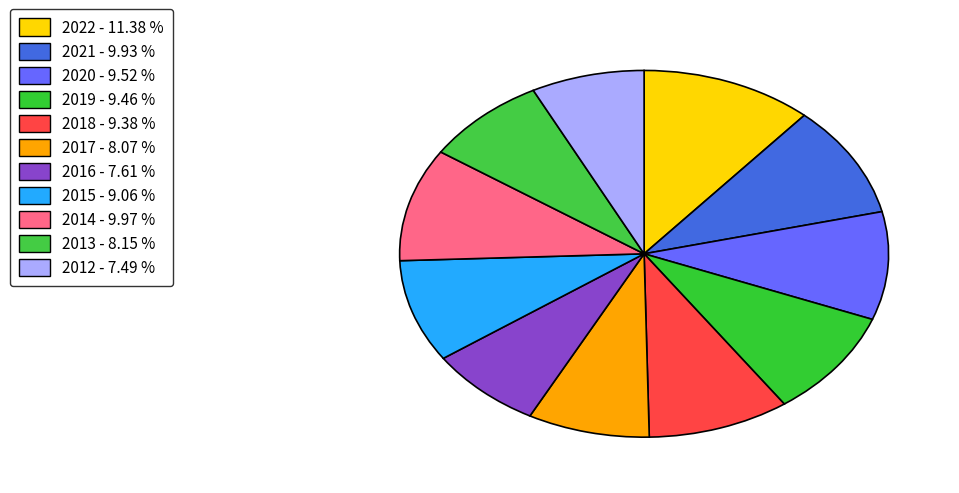

Combined, do 2018 and 2019 account for over 50%?

No